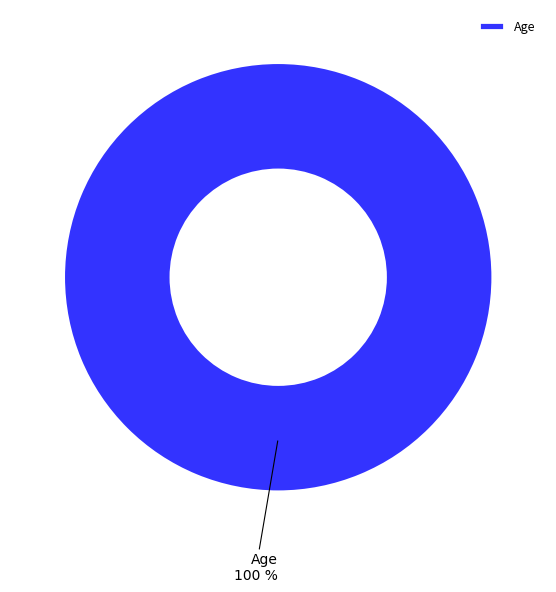

Is it true that Age is 100% of the pie?

True